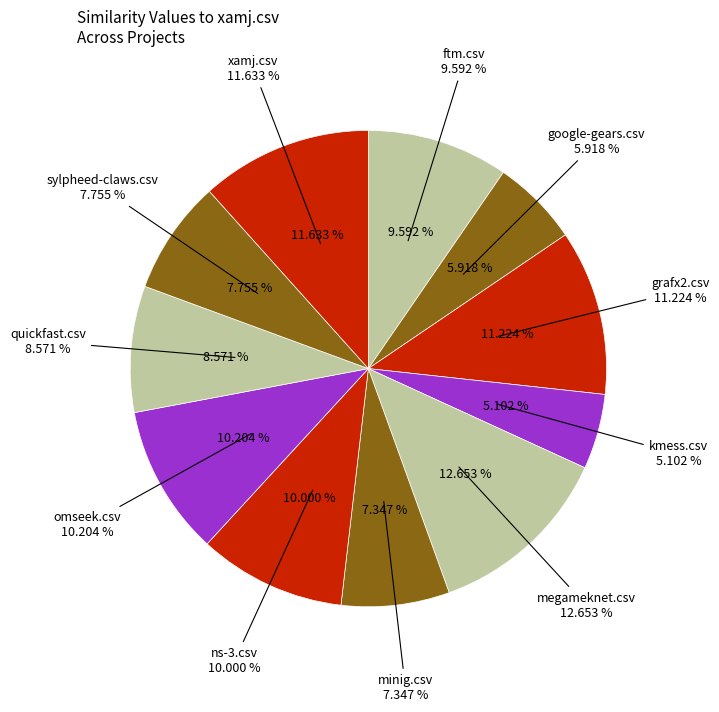

Does ns-3.csv account for over 50% of the chart?

No